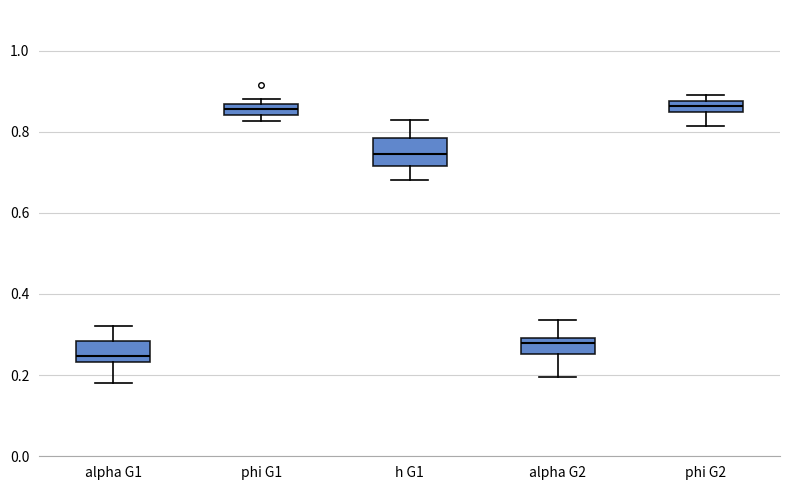

Comparing the boxes themselves (not the whiskers), which one is the tallest?

h G1